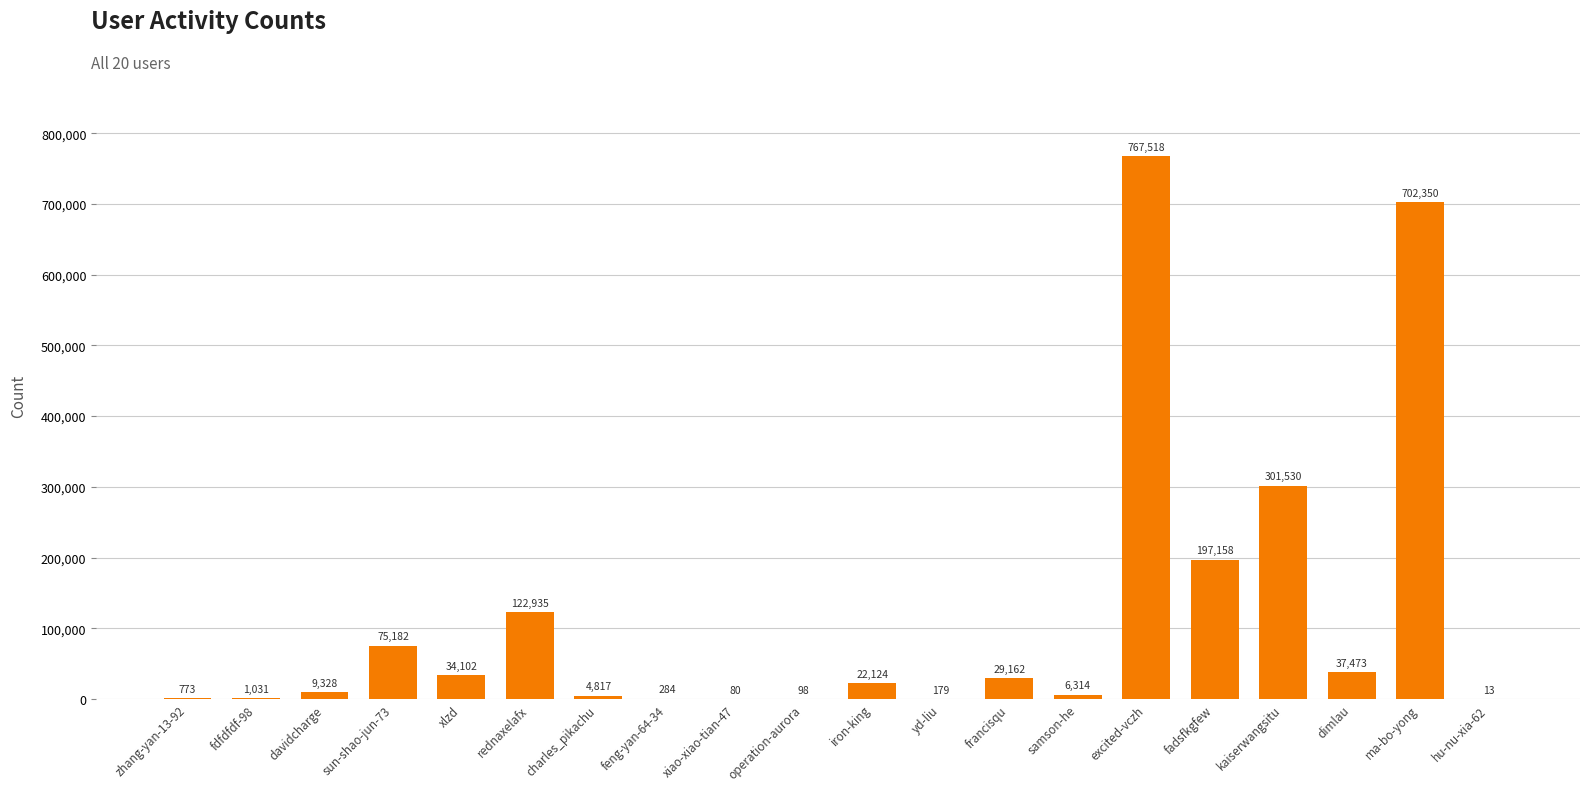

What is the average value?

115623